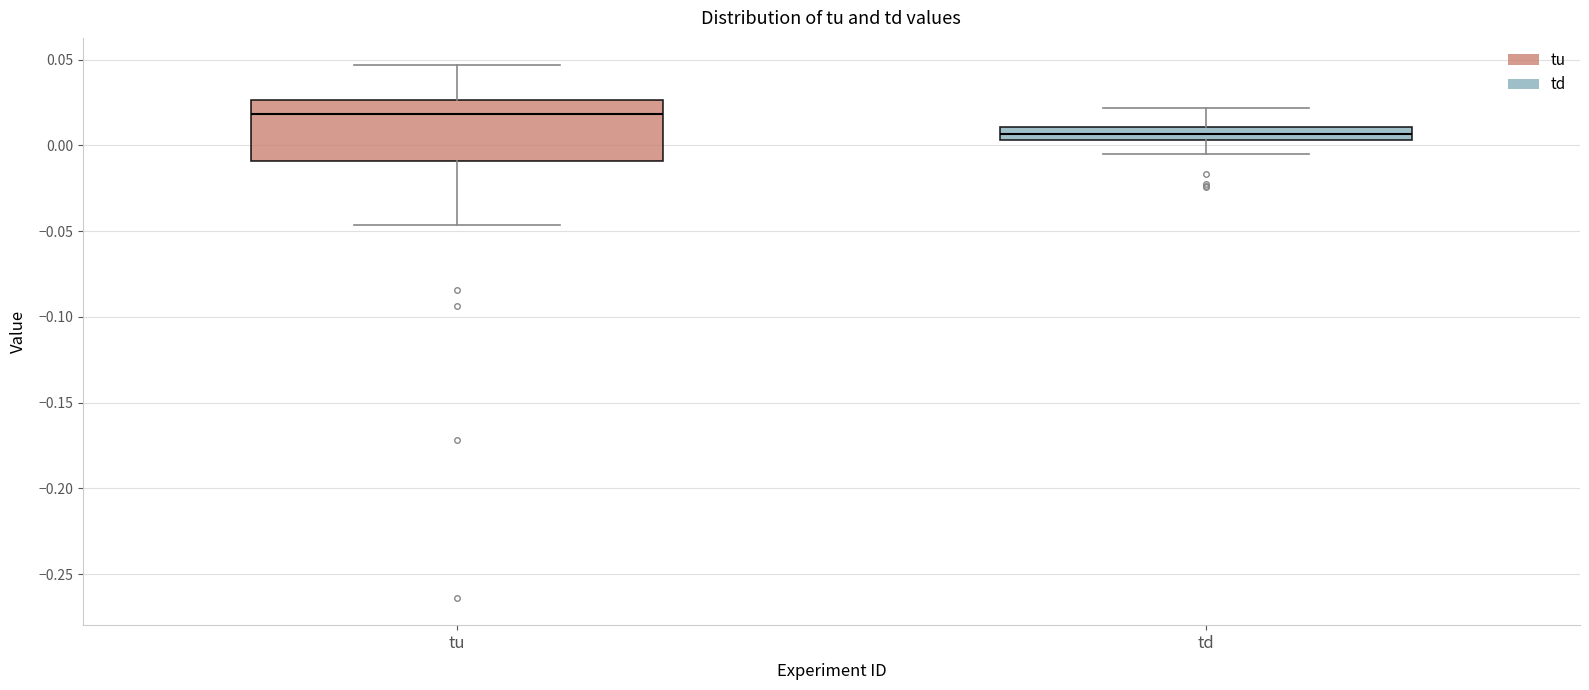

Where does the lower whisker of the box for td end on the y-axis? The values are not printed on the chart, so give them approximately, as read against the axis.

-0.005